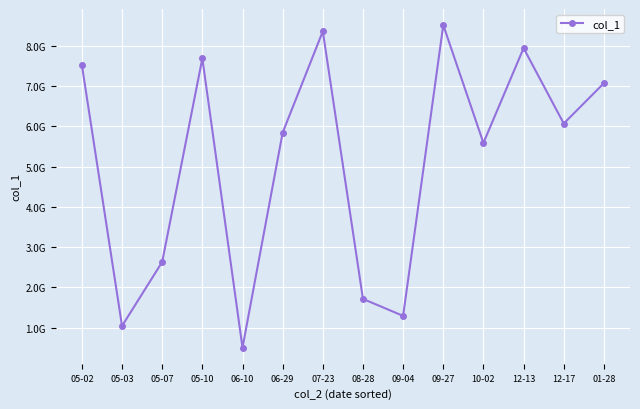

True or false: the data has more than 2 interior local peaks.

True